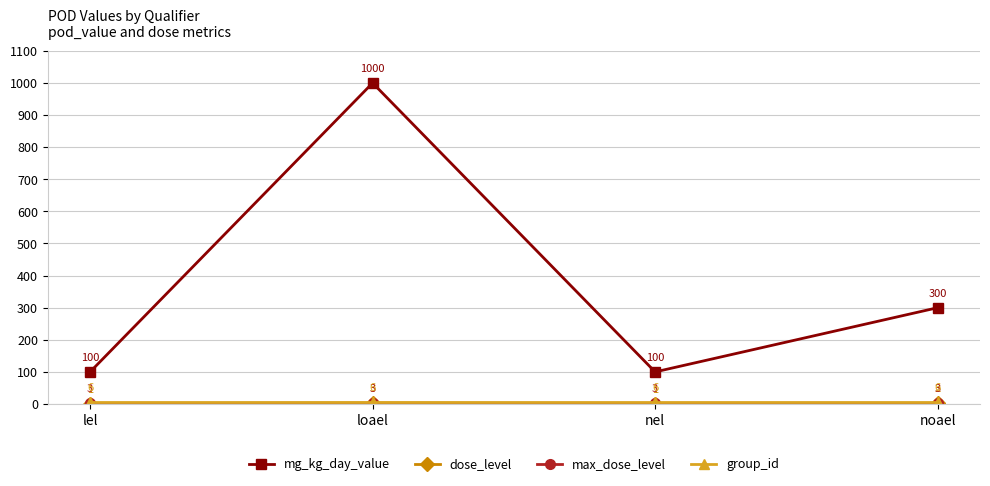

What is the approximate value of mg_kg_day_value at loael?

1000